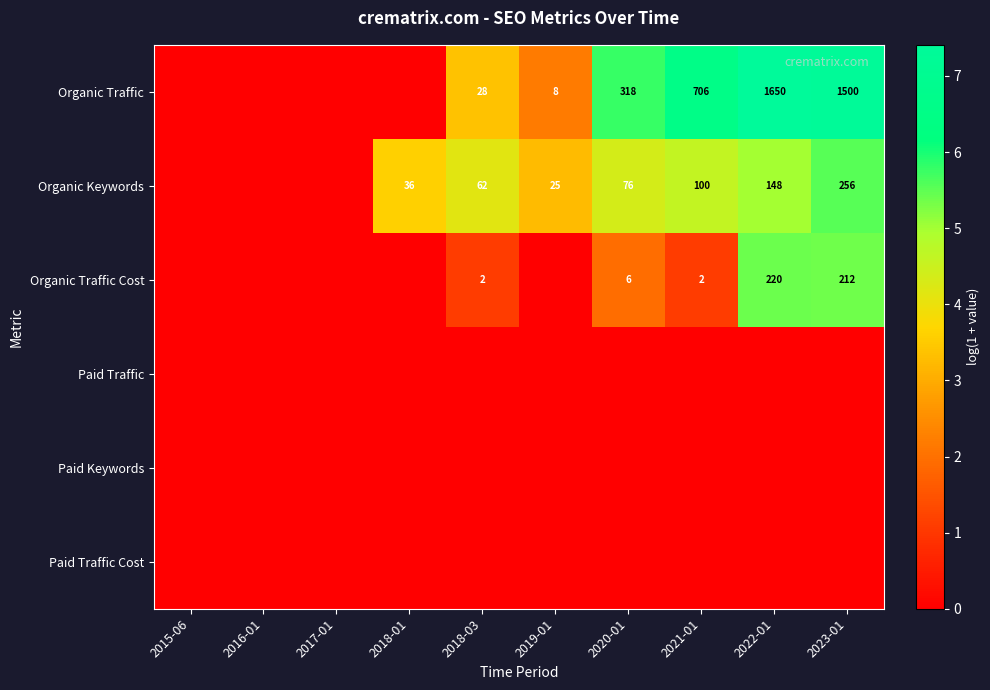

True or false: Organic Traffic has a value of 706 at 2021-01.

True